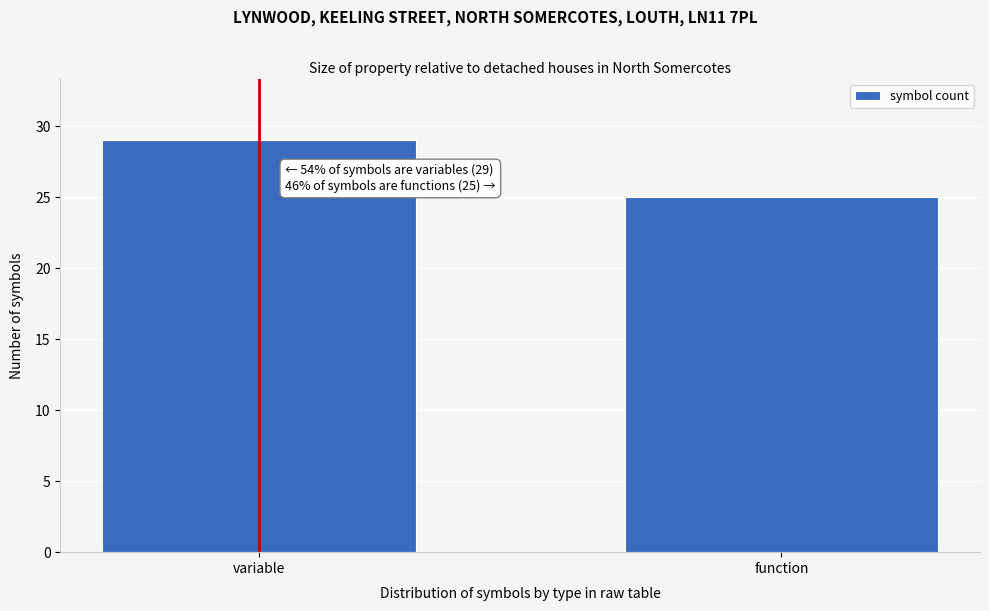

Reading left to right, what are all the values shown in this chart?

variable=29	function=25